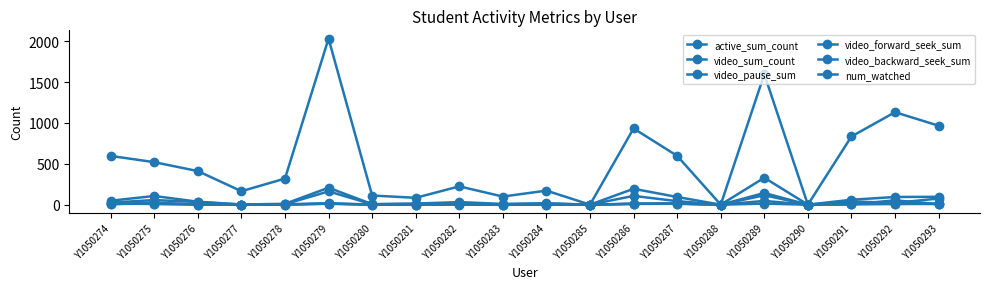

What is the value of the video_forward_seek_sum point at the 14th from the left?

13.0